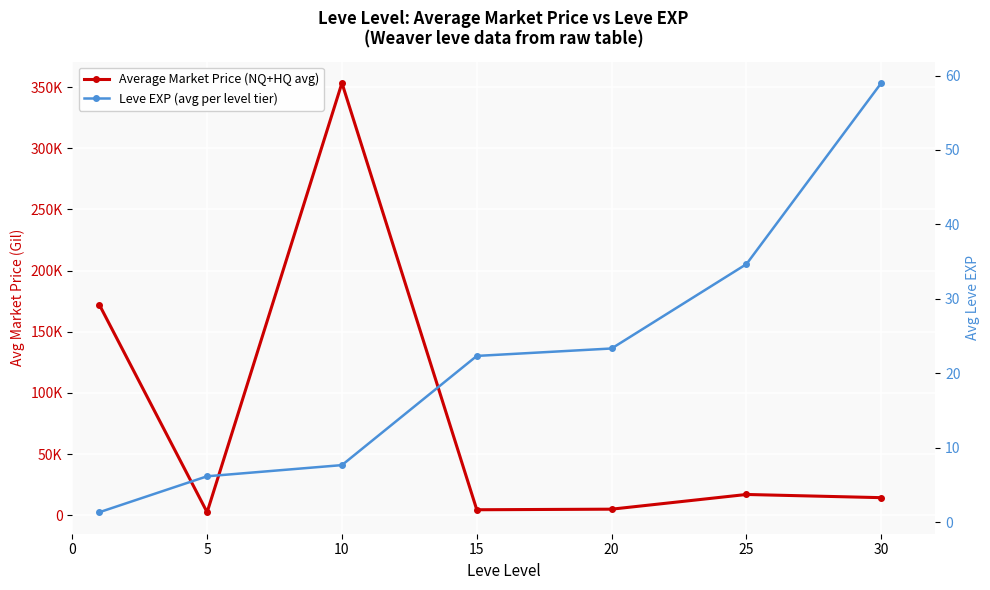

Which series has the largest total across all categories?

Average Market Price (NQ+HQ avg)